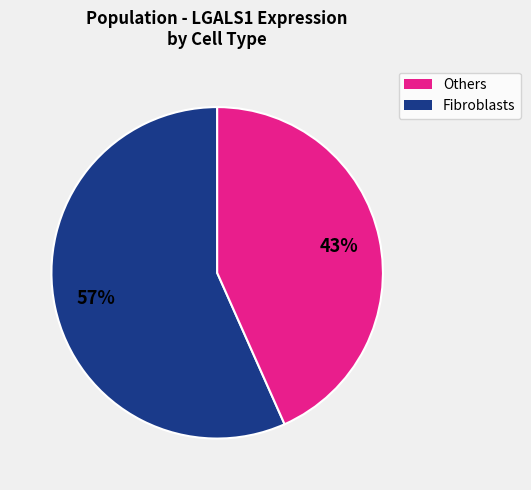

To the nearest percent, what is the average slice percentage?

50%